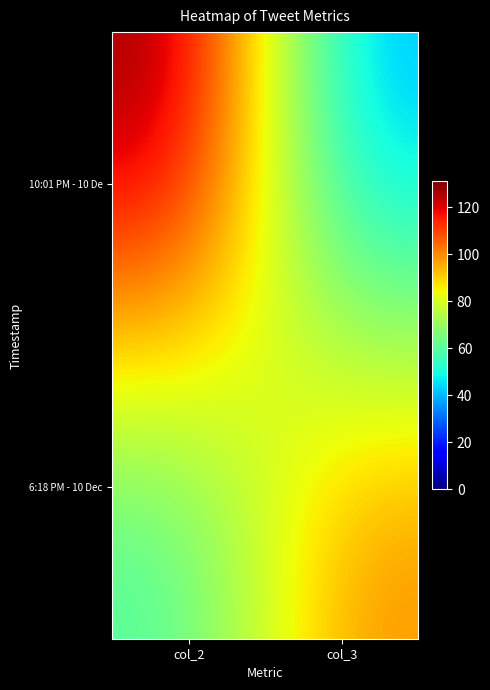

How many categories are shown in the chart?

2